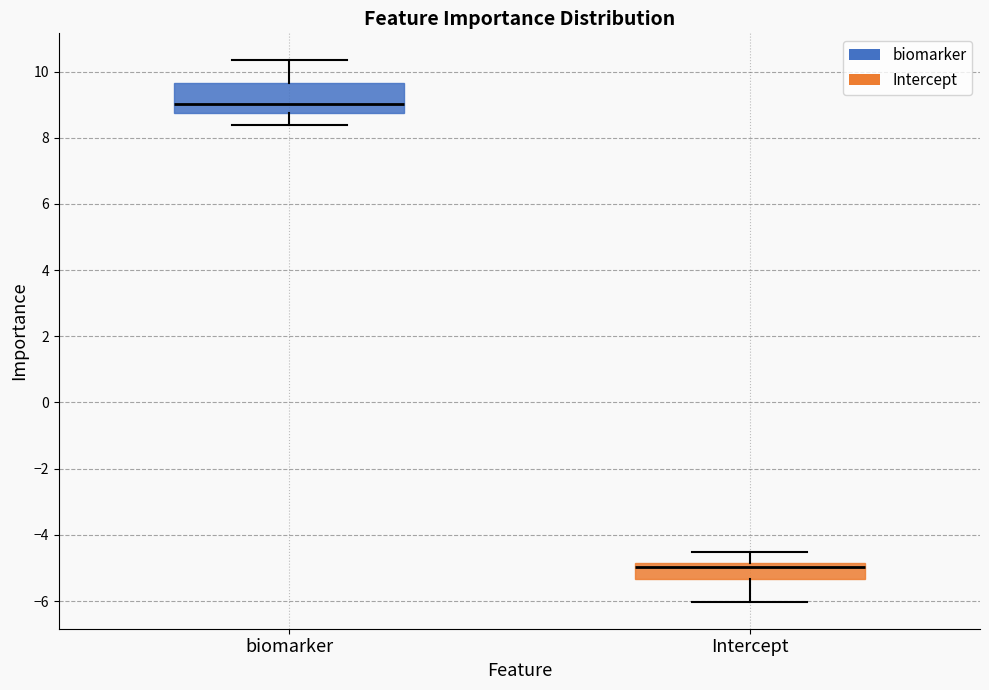

Reading left to right, read every box against the y-axis: the position of its median line, the range the box covers, and the ends of its whiskers. The values are not printed on the chart, so give them approximately, as read against the axis.

biomarker: median 9.0, box 8.8 to 9.6, whiskers 8.4 to 10.4
Intercept: median -5.0, box -5.4 to -4.8, whiskers -6.0 to -4.6